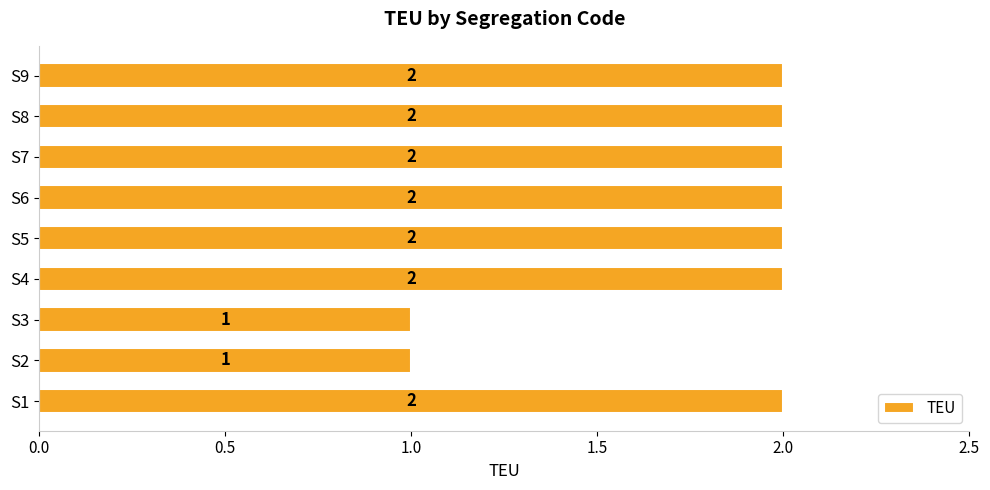

Is it true that the value at S4 is 1?

False